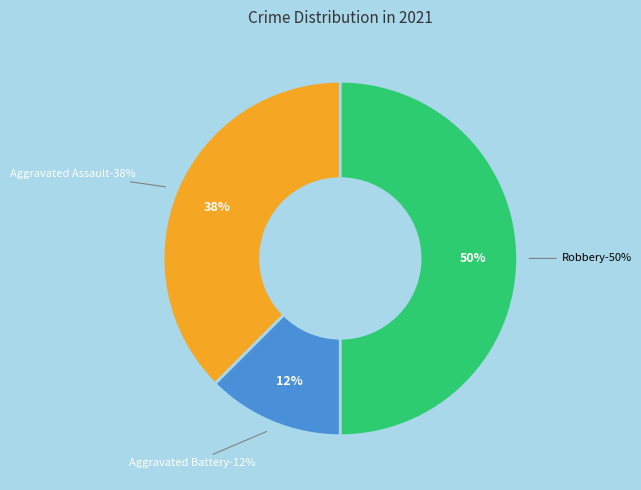

What percentage is NOT represented by Aggravated Assault?

62.5%